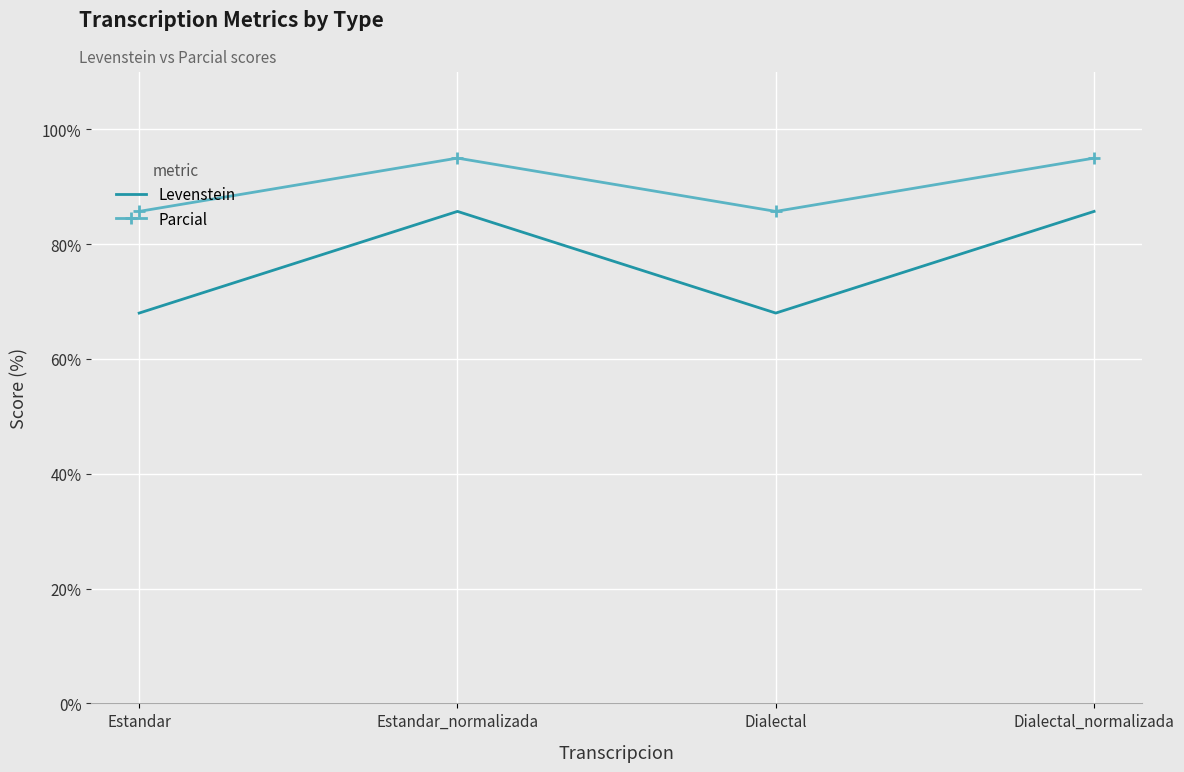

What is the difference between the maximum and minimum values in the Levenstein series?

17.7